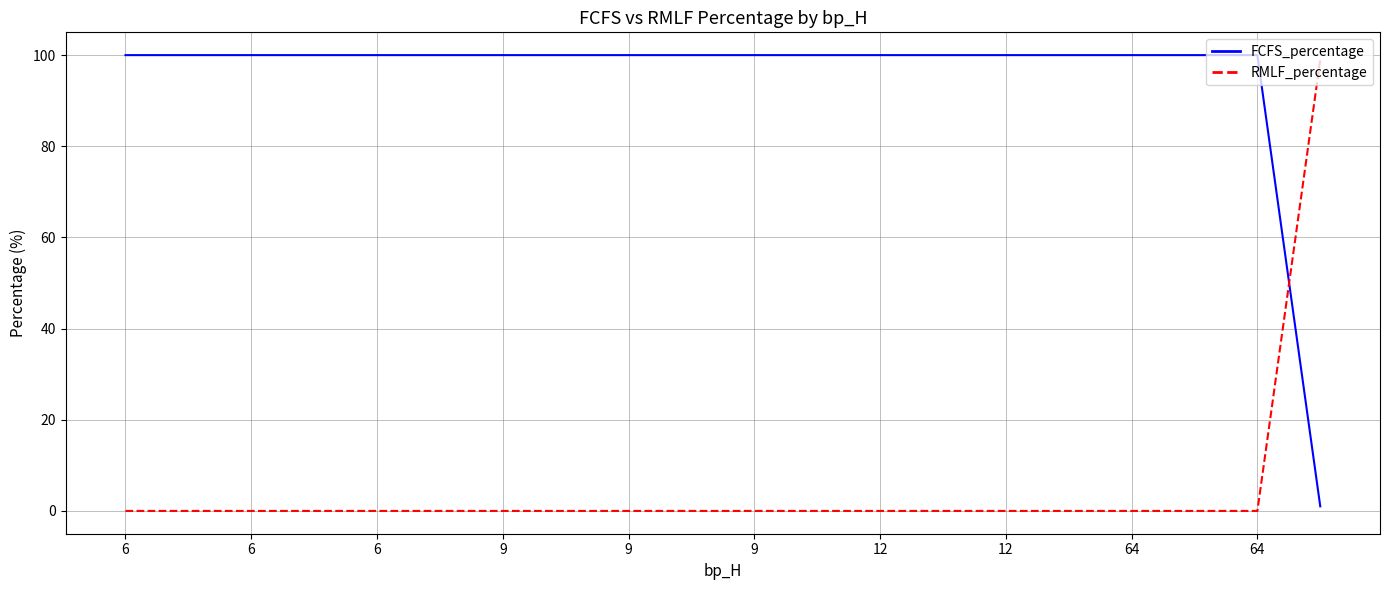

What is the maximum value shown in the chart?

100